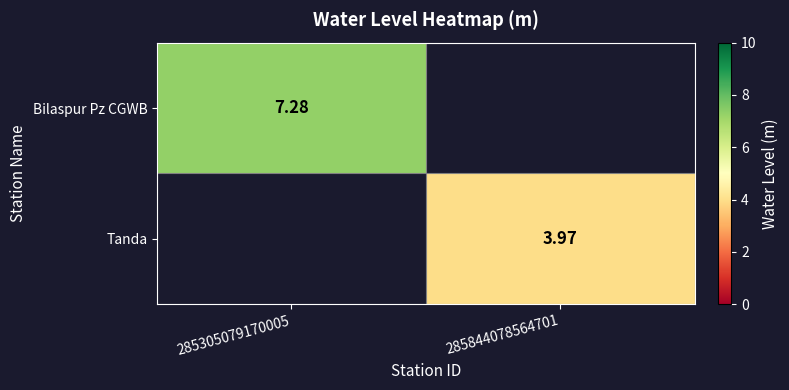

Which label corresponds to the smallest value in the chart?

285844078564701